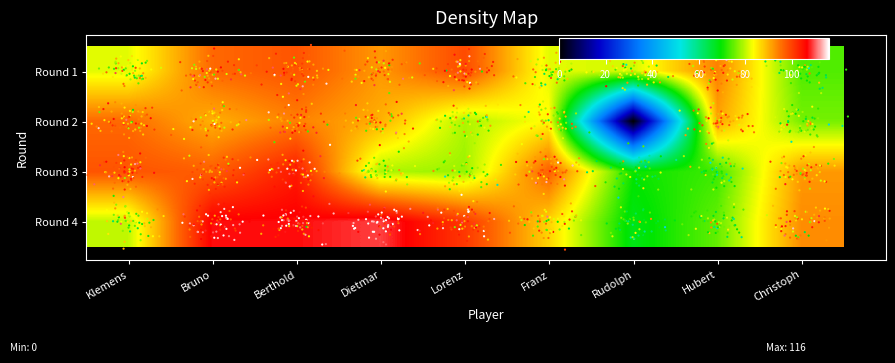

Reading left to right, transcribe all the data shown in this chart.

Round 1: Klemens=82	Bruno=96	Berthold=98	Dietmar=92	Lorenz=99	Franz=82	Rudolph=81	Hubert=94	Christoph=74
Round 2: Klemens=96	Bruno=90	Berthold=94	Dietmar=90	Lorenz=79	Franz=84	Rudolph=0	Hubert=91	Christoph=76
Round 3: Klemens=98	Bruno=97	Berthold=104	Dietmar=79	Lorenz=78	Franz=97	Rudolph=70	Hubert=73	Christoph=92
Round 4: Klemens=80	Bruno=107	Berthold=107	Dietmar=109	Lorenz=101	Franz=87	Rudolph=68	Hubert=75	Christoph=93